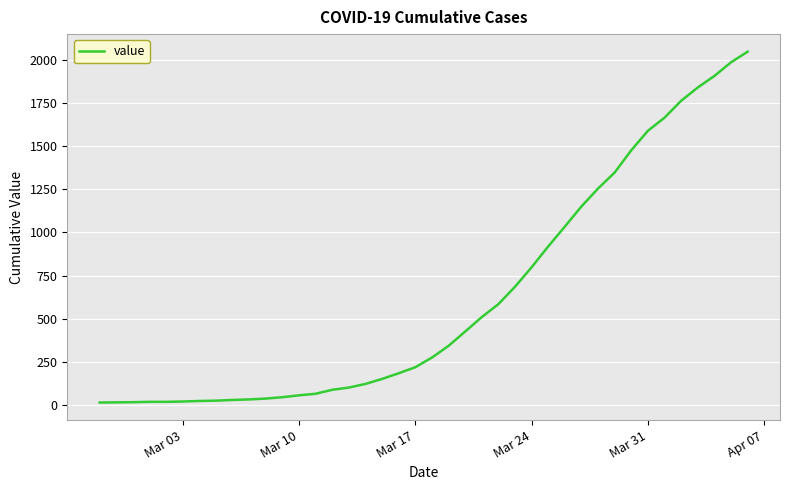

What is the difference between the maximum and minimum values?

2036